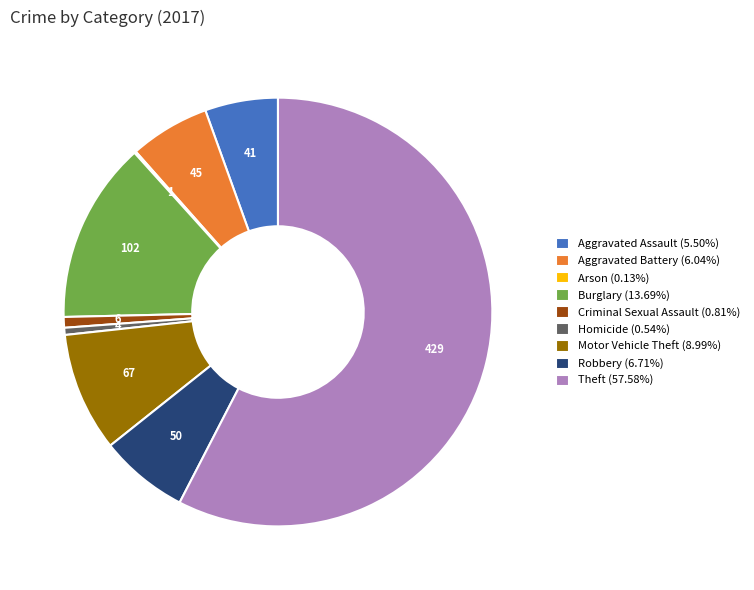

Is there a majority slice in this chart?

Yes